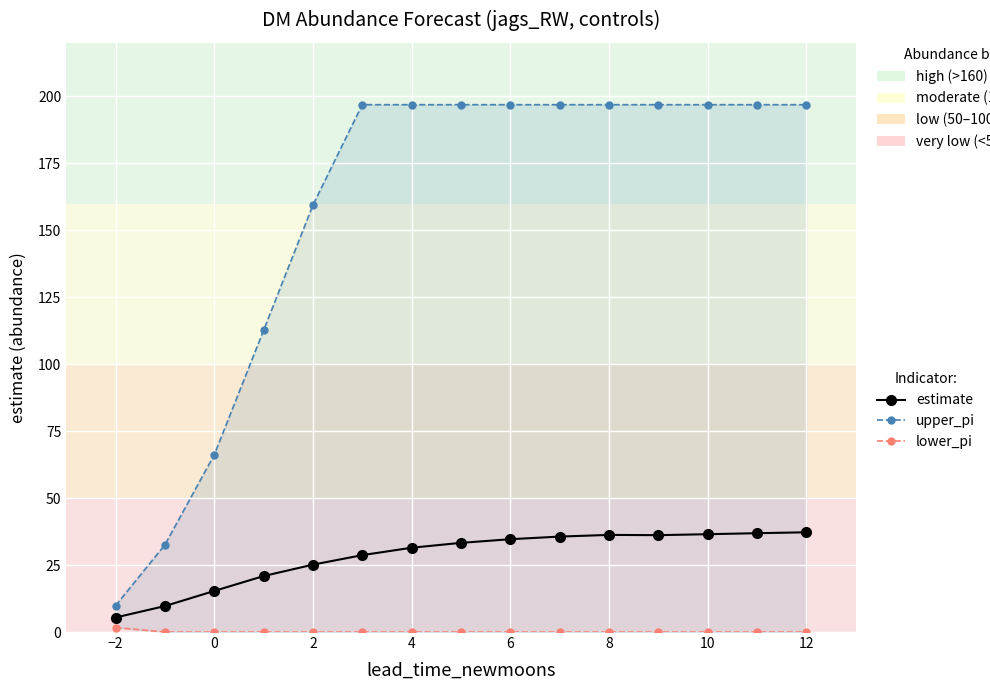

At how many categories does at least one series exceed 68?

12